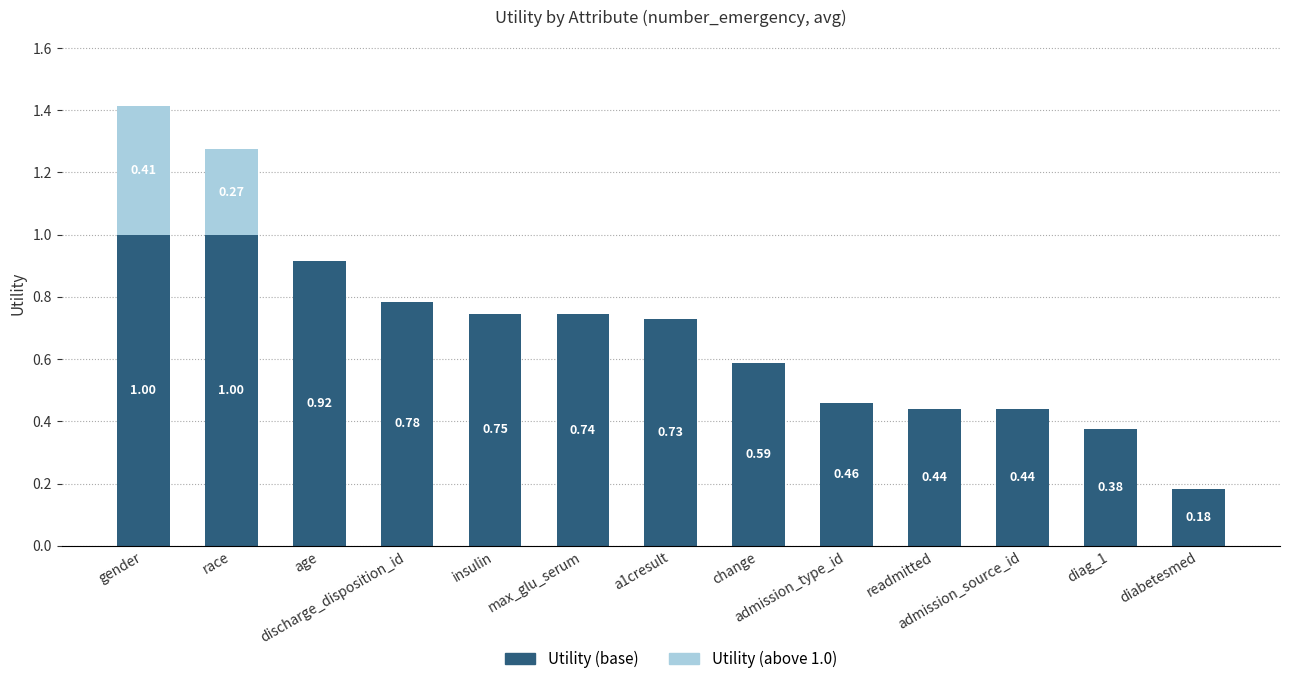

The Utility (base) series shows 0.4 at diag_1. True or false?

True